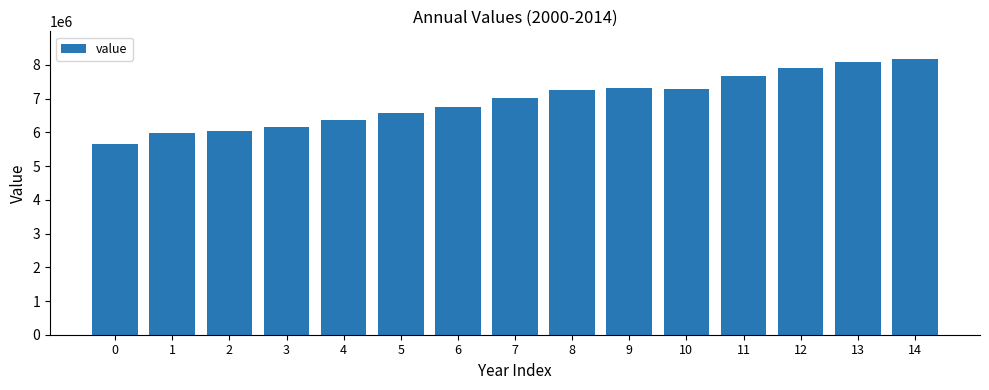

Is it true that the value at 6 is 6761543.2?

True